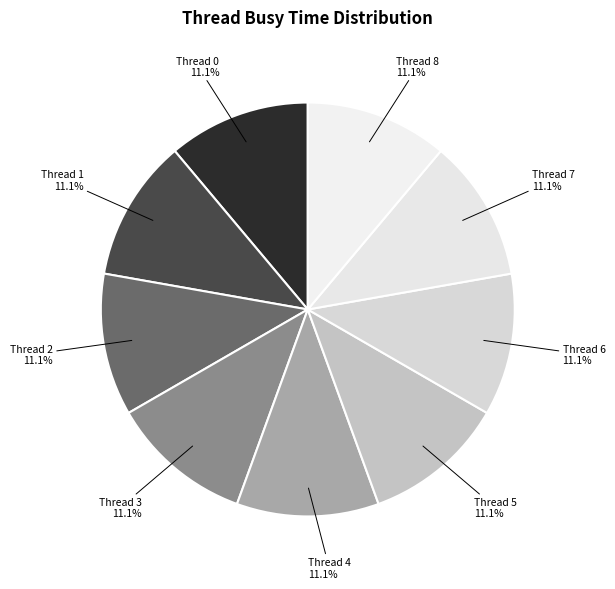

How many slices are in this pie chart?

9